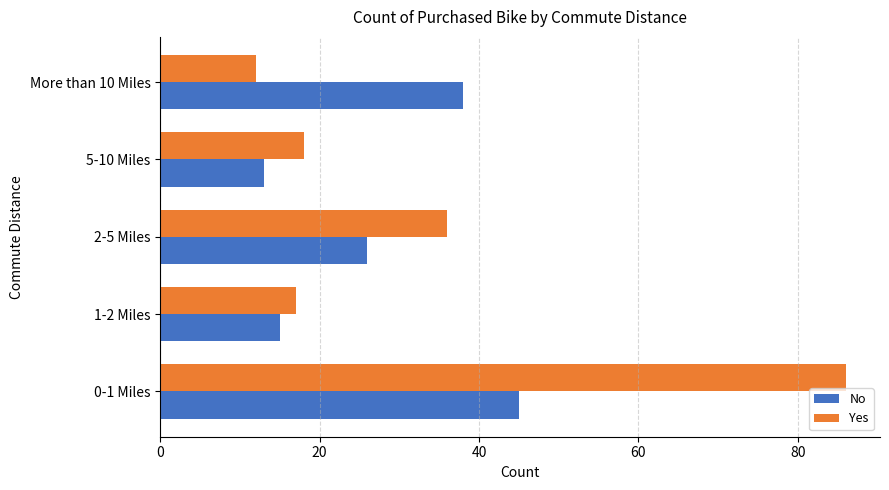

What value does the No series have at 1-2 Miles, to the nearest 5?

15